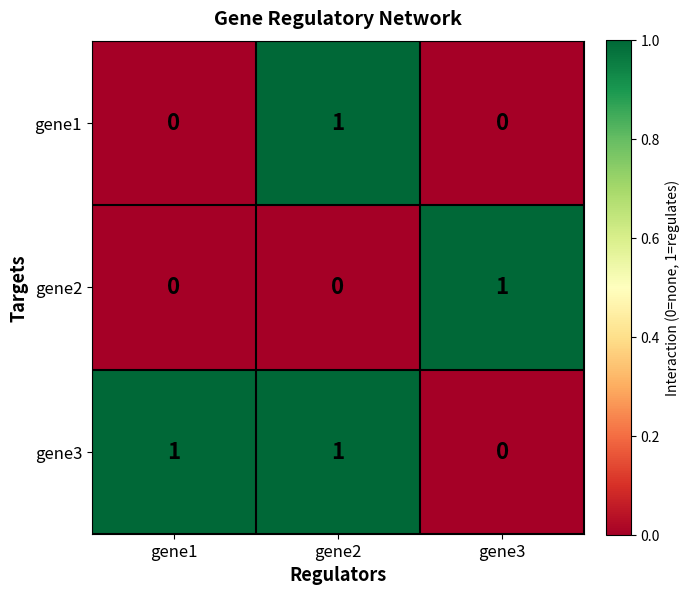

The gene2 series shows 0 at gene2. True or false?

True